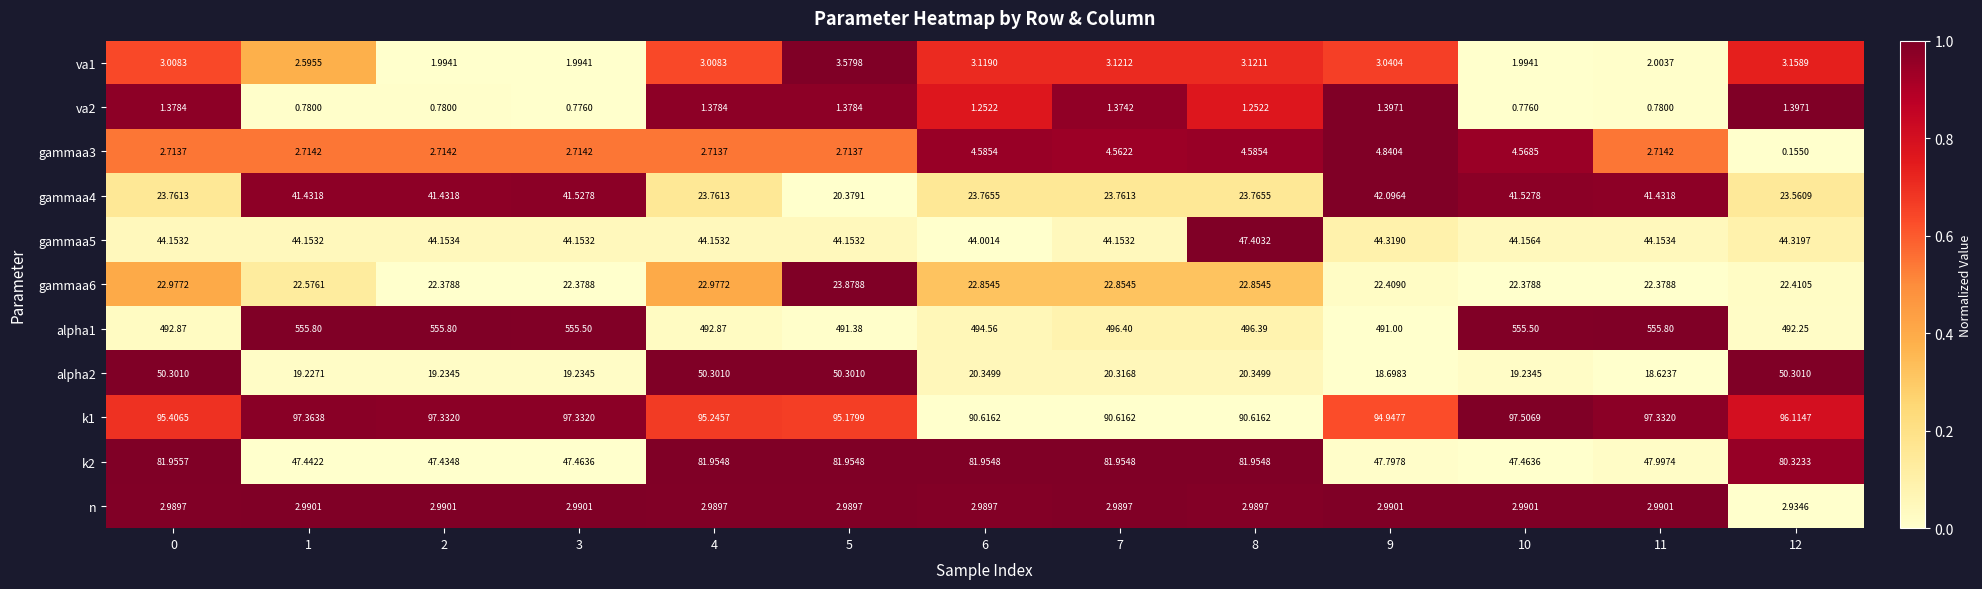

Rank the series by their maximum value, from highest to lowest.

alpha1, k1, k2, alpha2, gammaa5, gammaa4, gammaa6, gammaa3, va1, n, va2